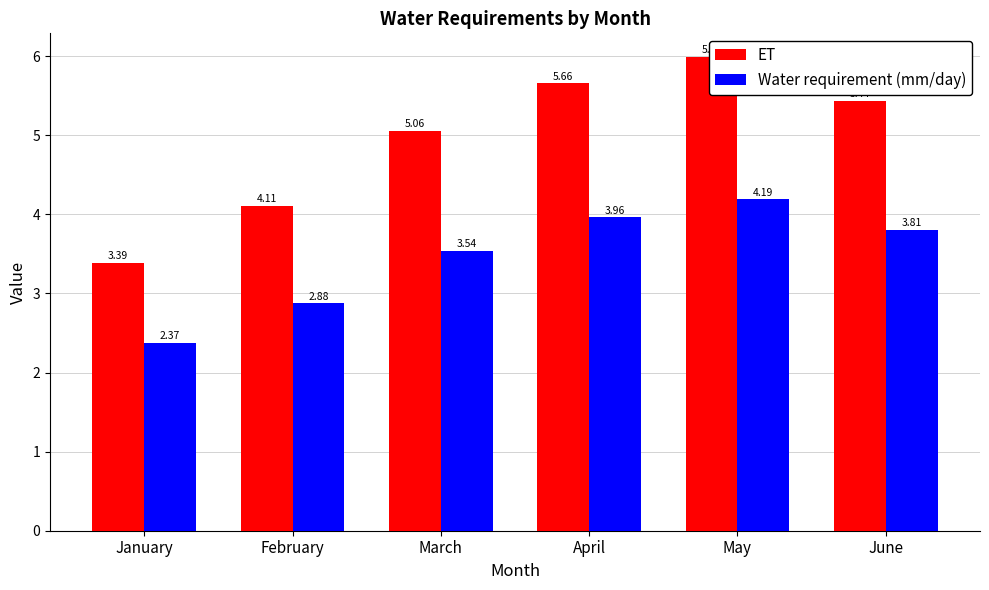

What is the highest value of the Water requirement (mm/day) series?

4.2